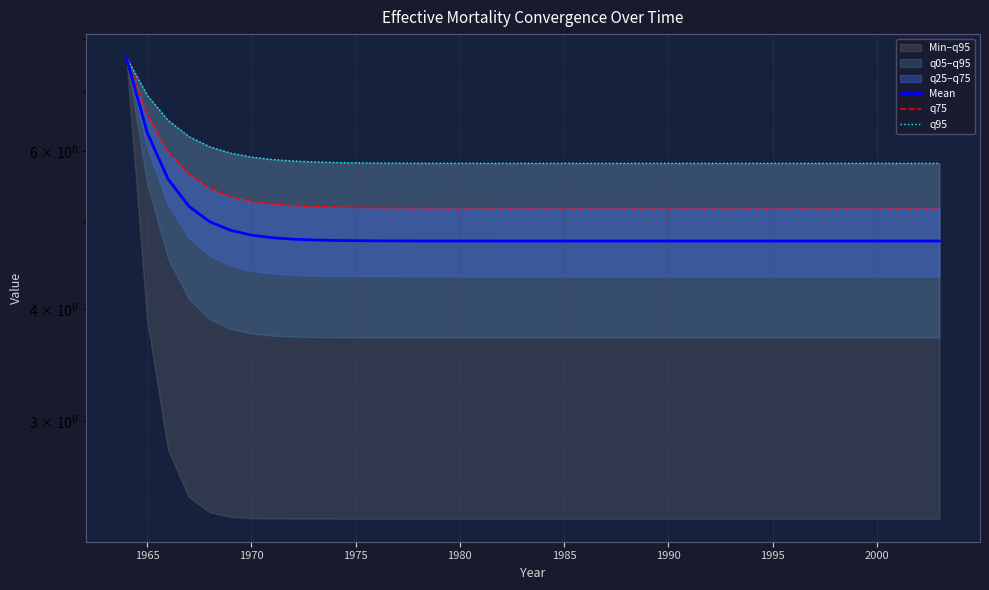

Is it true that q95 equals 10.2 at 24?

False